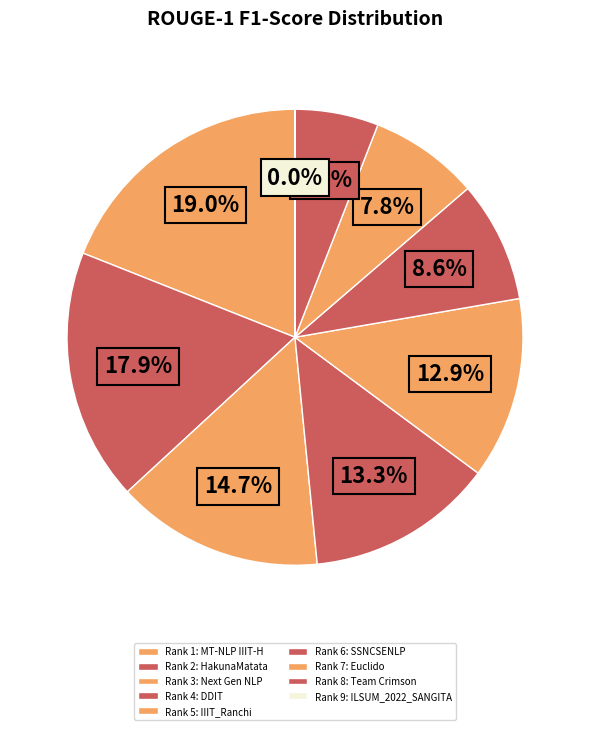

Count the number of slices in the pie.

9